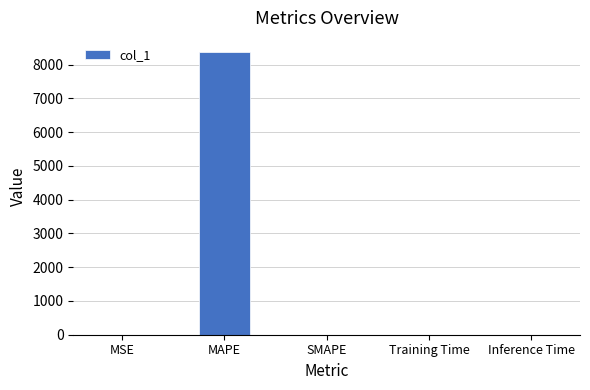

What is the greatest value displayed?

8370.7